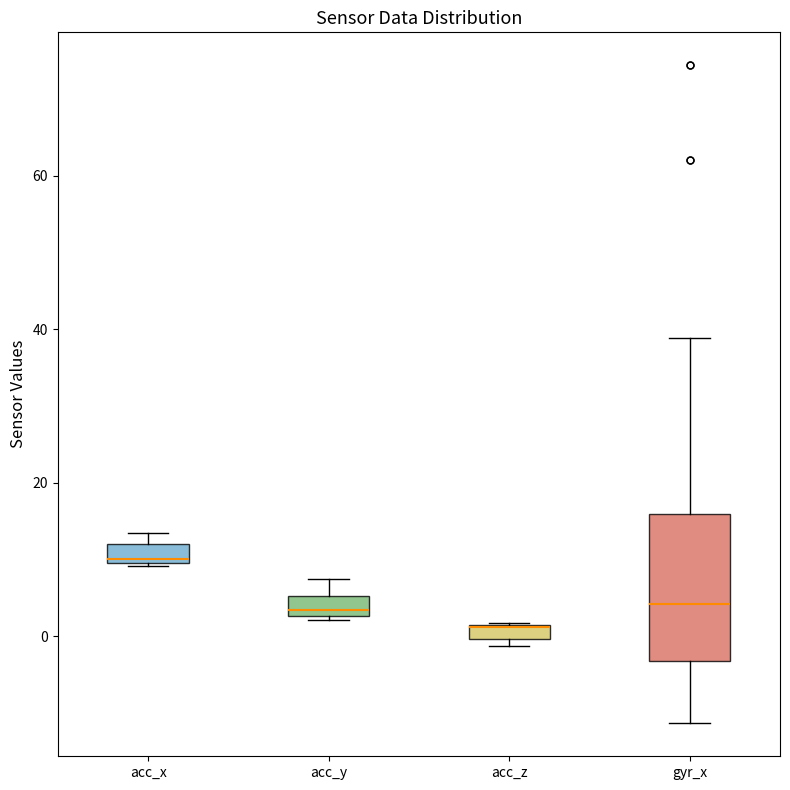

Where does the lower whisker of the box for gyr_x end on the y-axis? The values are not printed on the chart, so give them approximately, as read against the axis.

-12